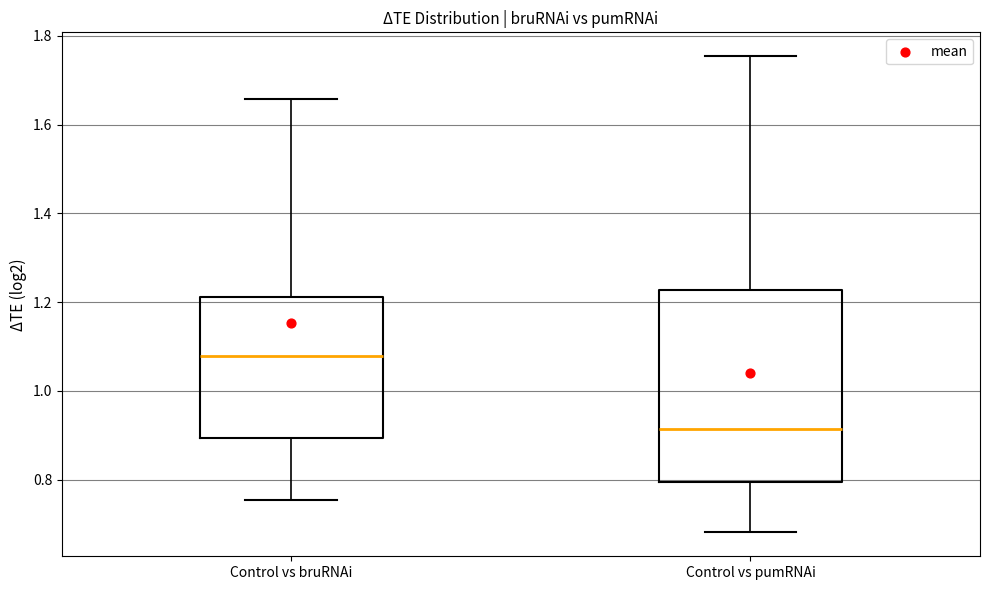

Which box is the tallest, from its lower edge to its upper edge?

Control vs pumRNAi